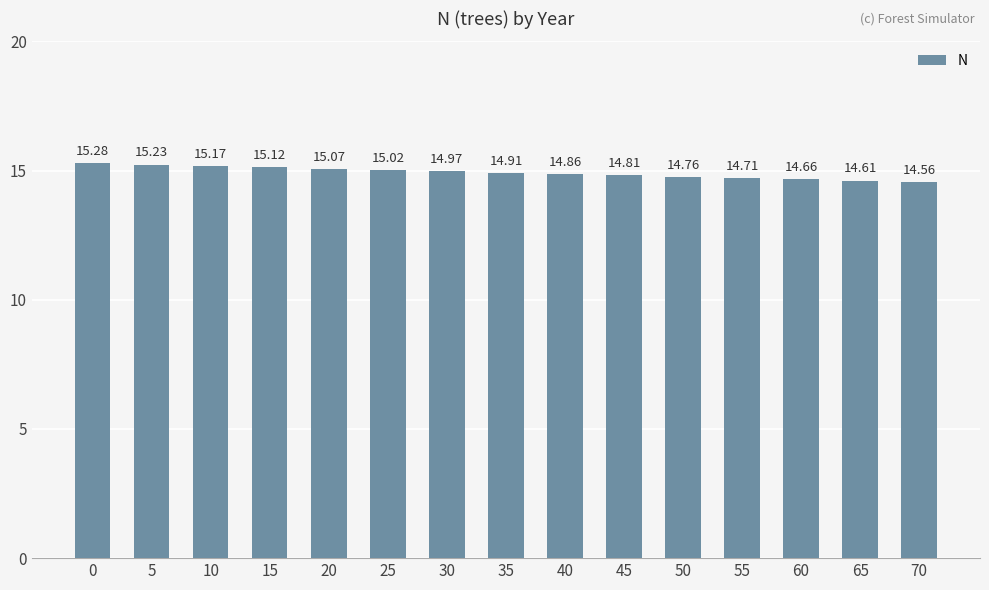

List the labels in order of value, smallest first.

70, 65, 60, 55, 50, 45, 40, 35, 30, 25, 20, 15, 10, 5, 0